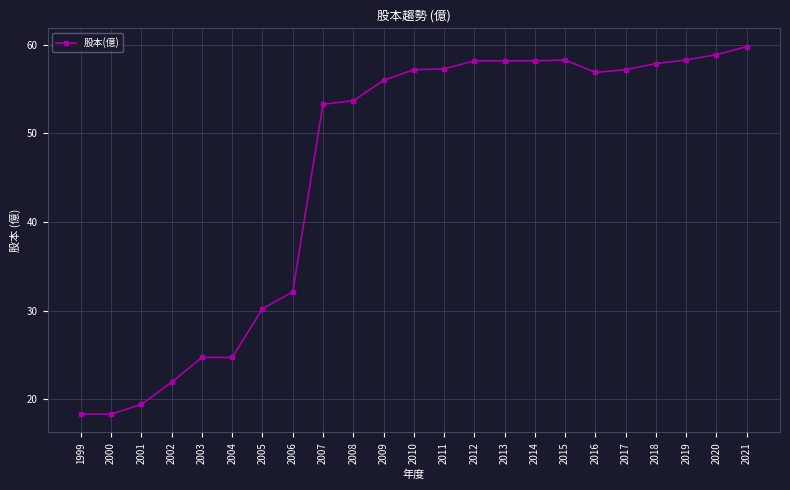

What is the greatest value displayed?

59.8